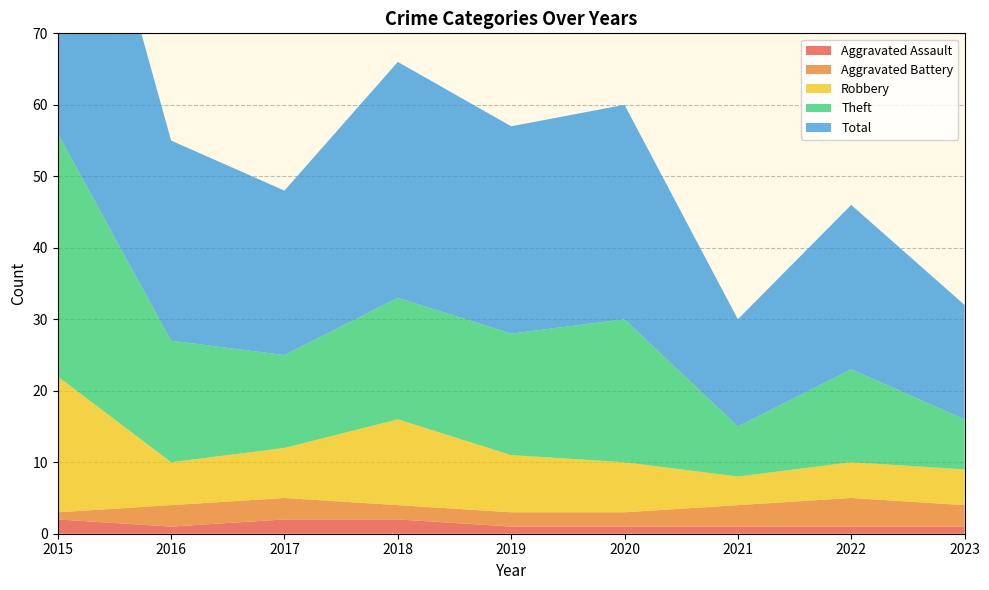

Reading right to left, transcribe all the data shown in this chart.

Aggravated Assault: 1	1	1	1	1	2	2	1	2
Aggravated Battery: 3	4	3	2	2	2	3	3	1
Robbery: 5	5	4	7	8	12	7	6	19
Theft: 7	13	7	20	17	17	13	17	34
Total: 16	23	15	30	29	33	23	28	56